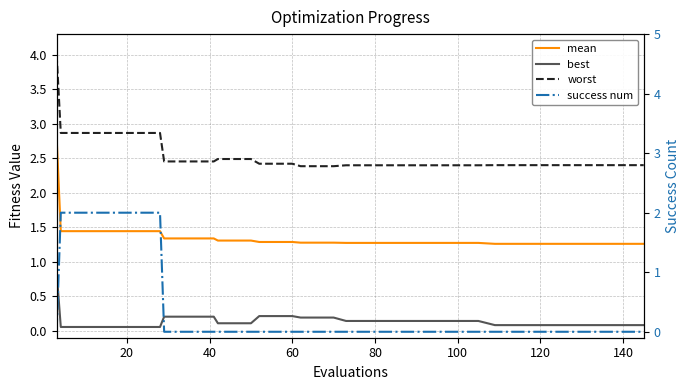

True or false: success num has a value of -0.8 at 25.

False